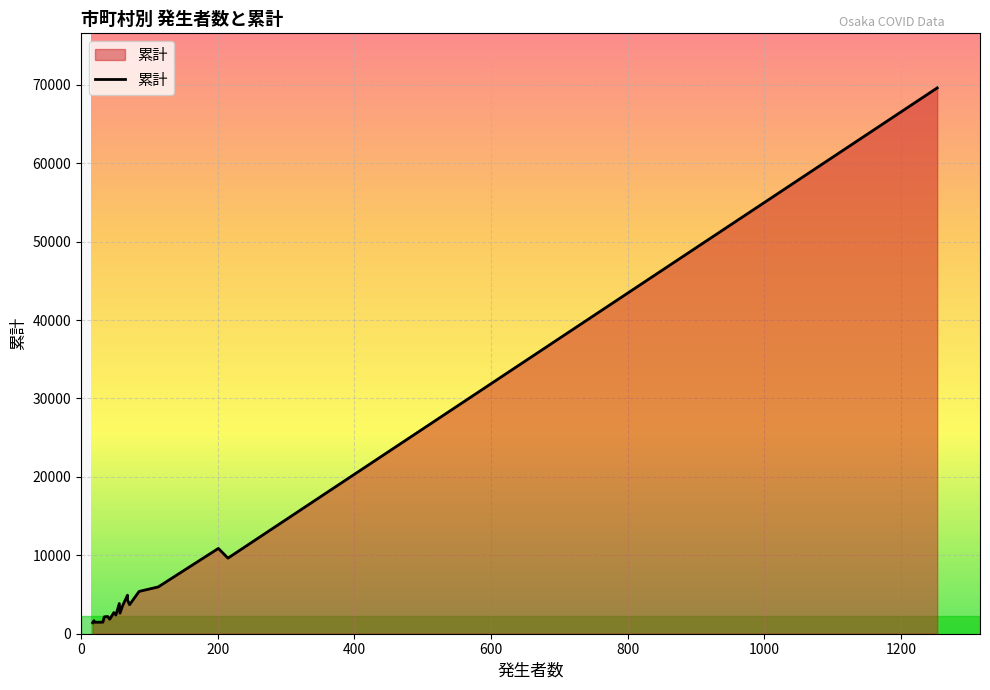

How many lines are shown in the chart?

1